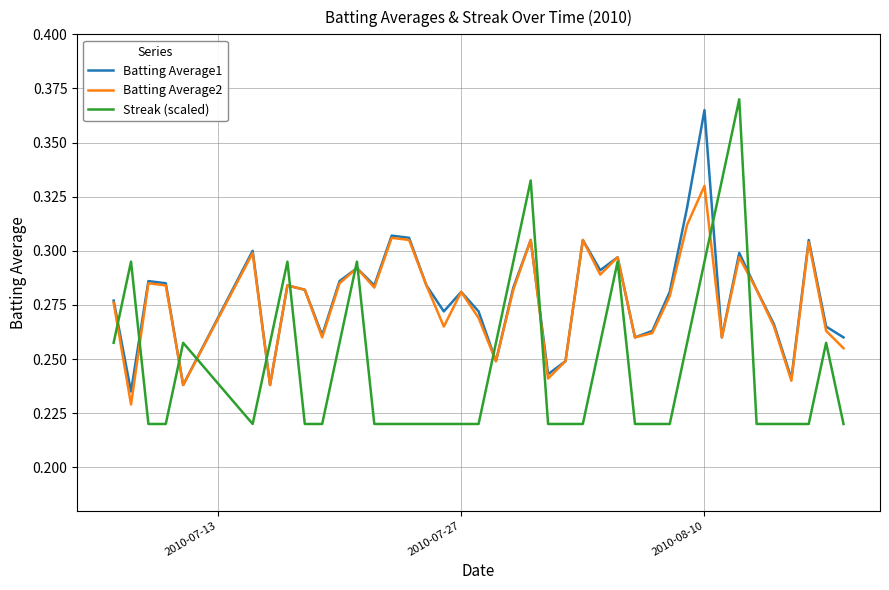

Which series has the widest spread of values?

Streak (scaled)